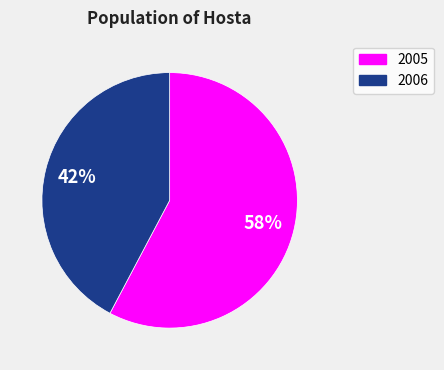

To the nearest percent, what is the average slice percentage?

50%